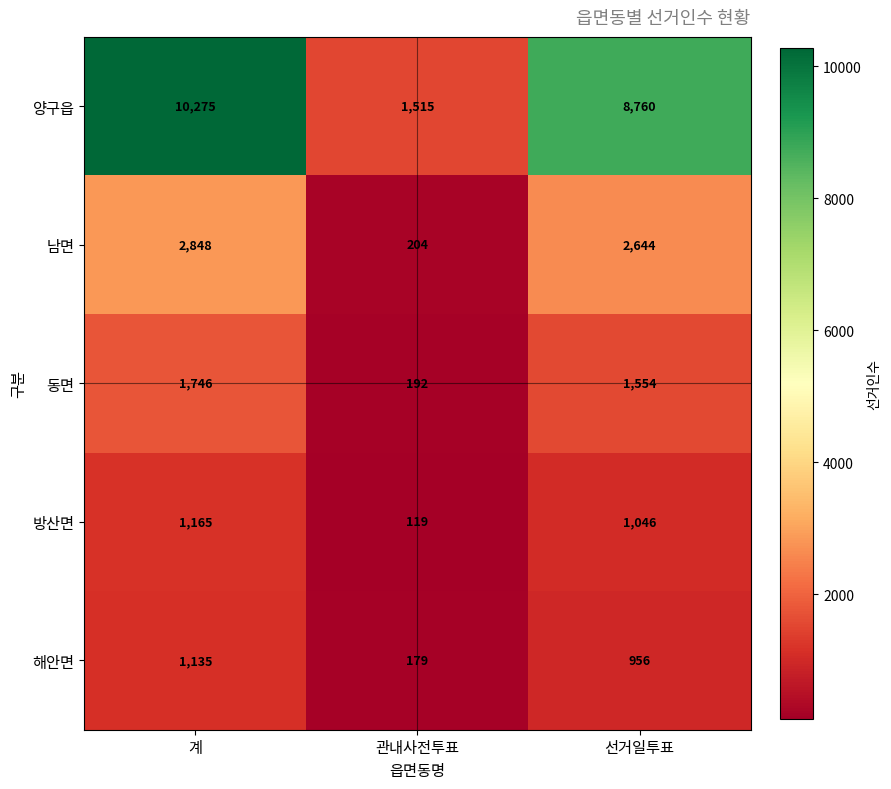

What is the difference between the maximum and second lowest values in the 동면 series?

192